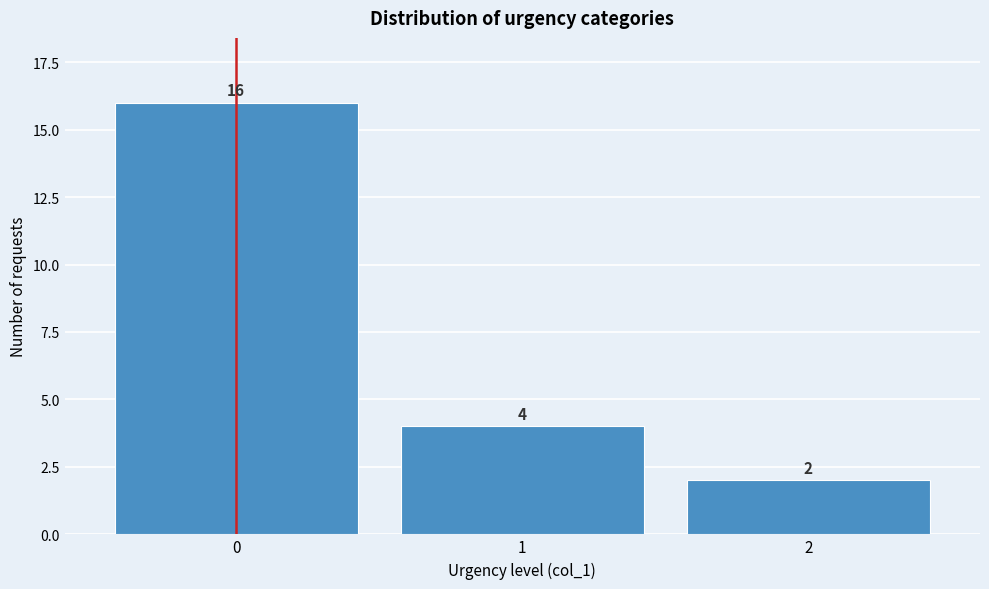

Over which range of the x-axis is the bar tallest?

-0.5 to 0.5